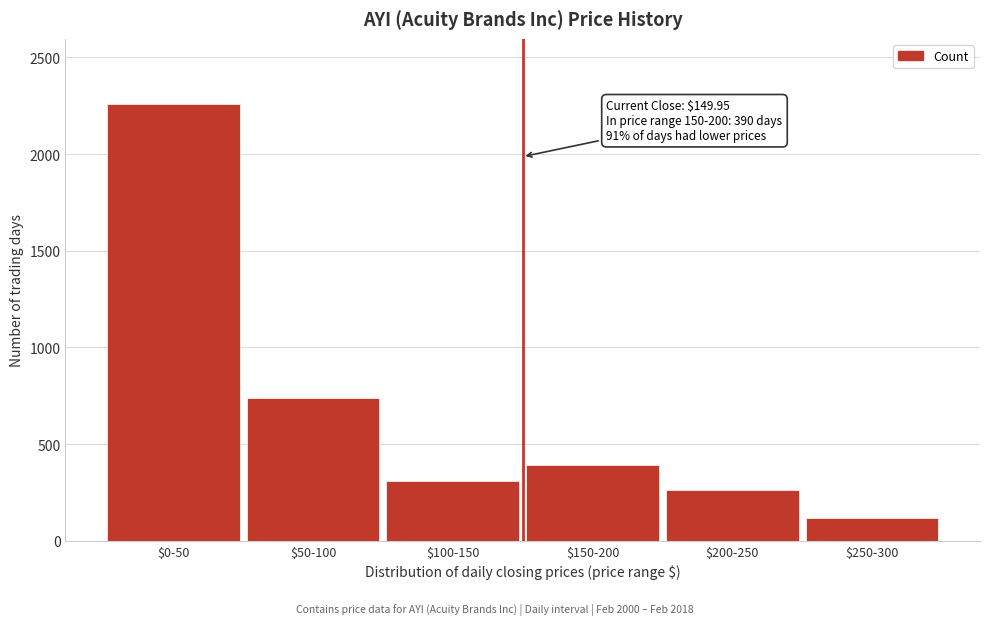

Reading left to right, list all the values displayed in this chart.

2257	740	308	390	262	117